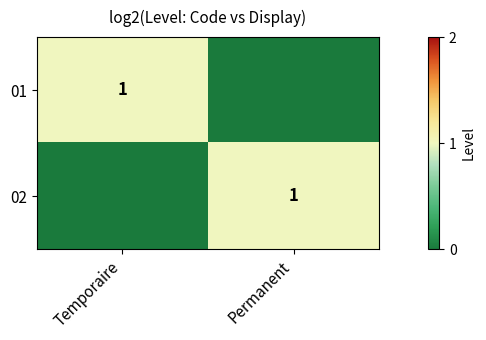

The value of 02 at Permanent is 1. True or false?

True